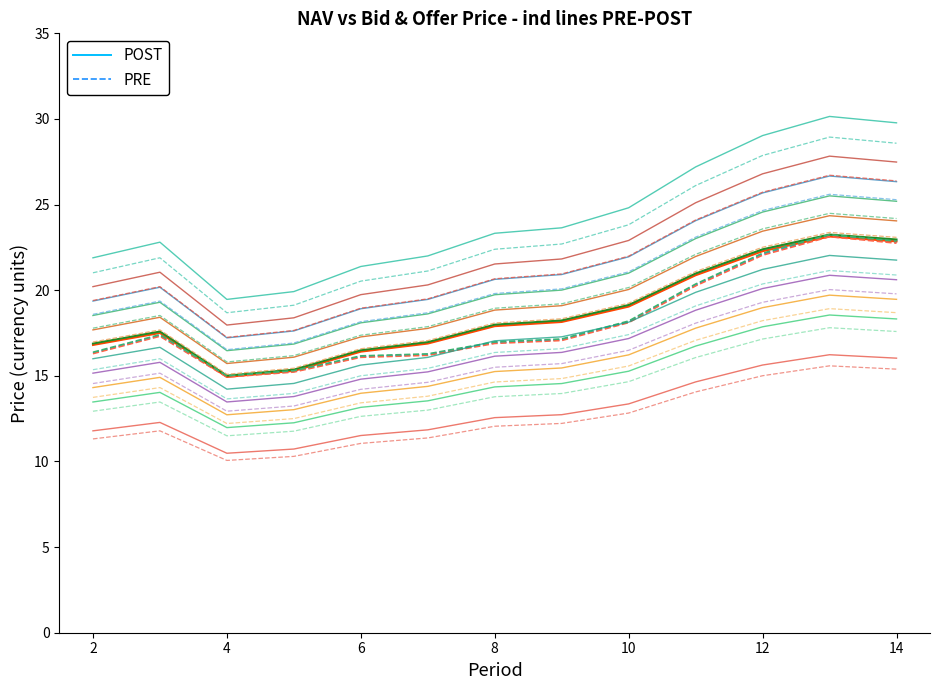

The value of PRE at 8 is 16.9. True or false?

True